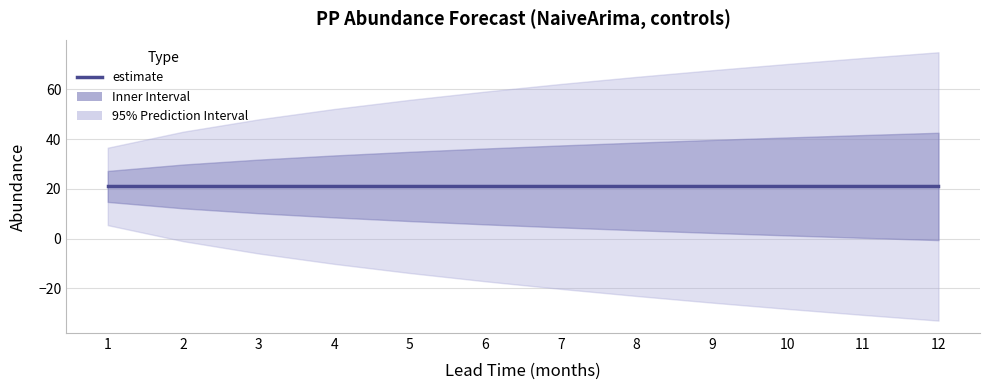

What is the maximum value shown in the chart?

74.9